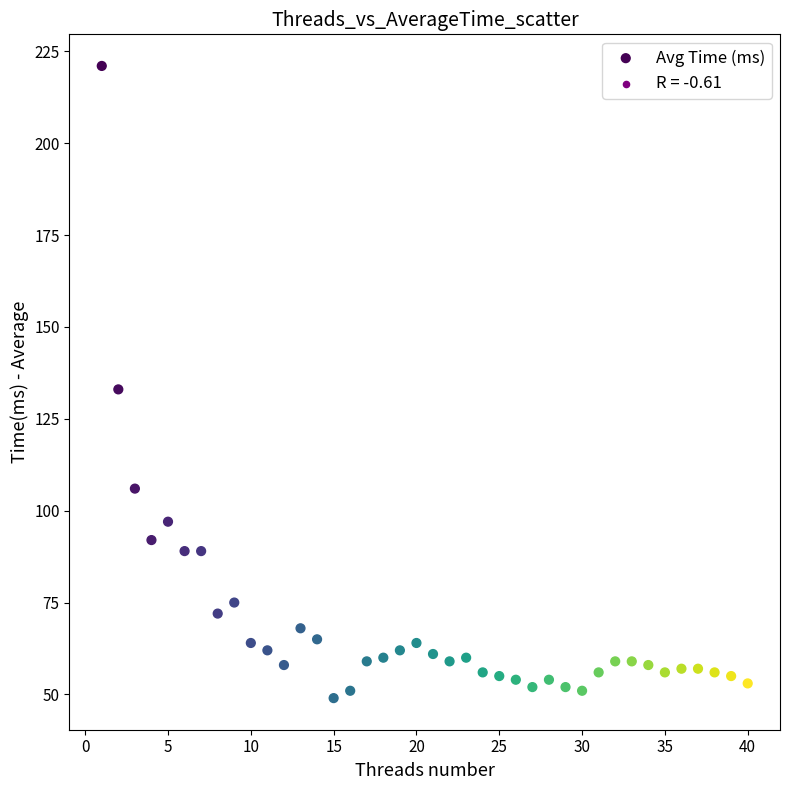

What is the range of Y values (max minus min)?

172